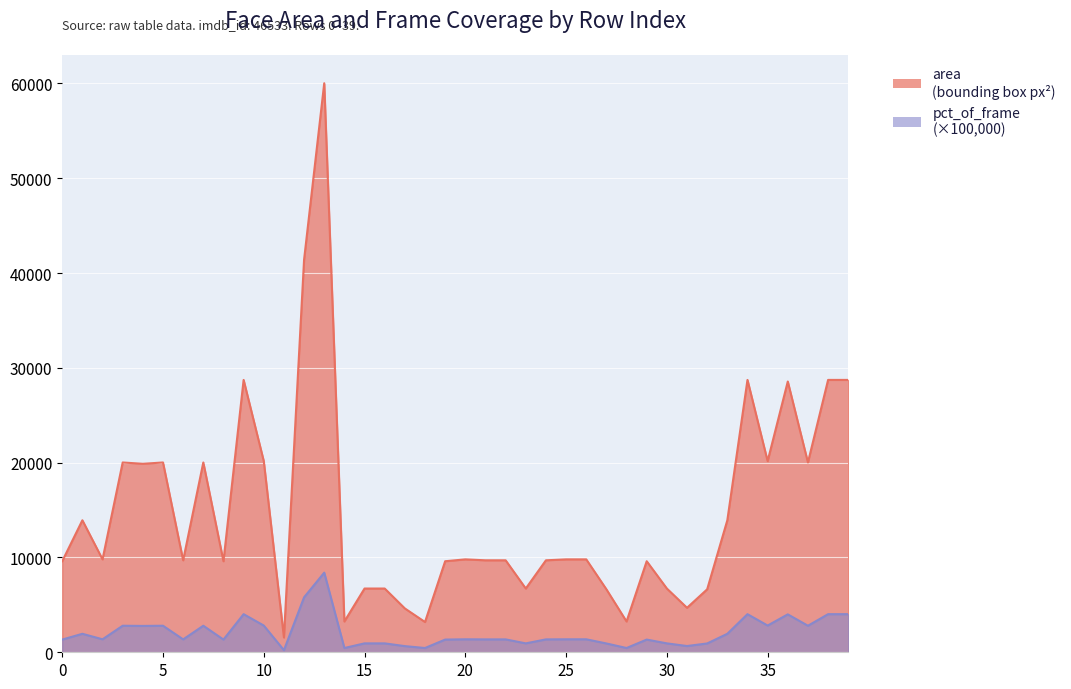

What are all the series names shown in the legend?

area, pct_of_frame